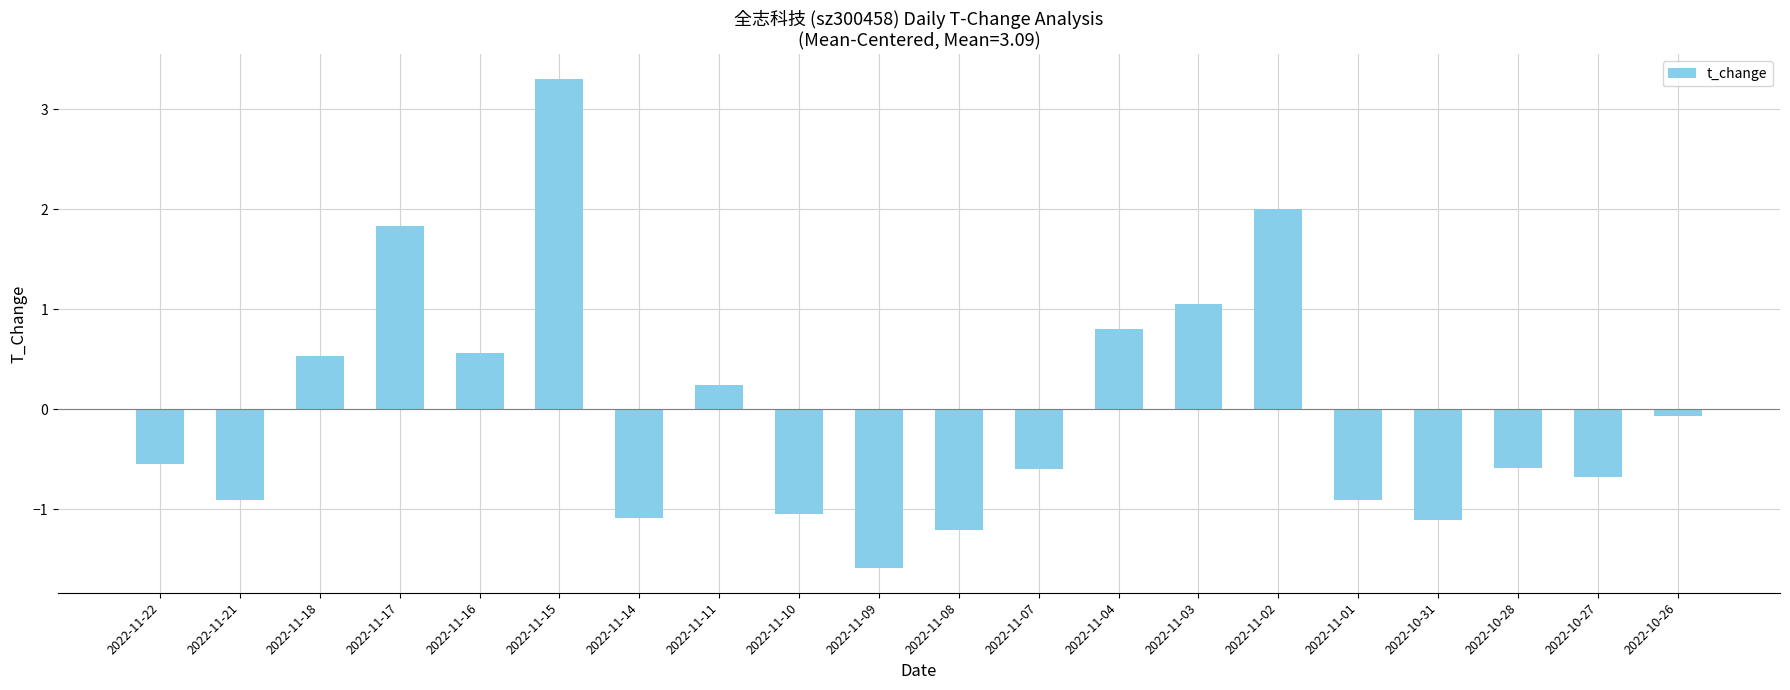

How many bars are there in total?

20